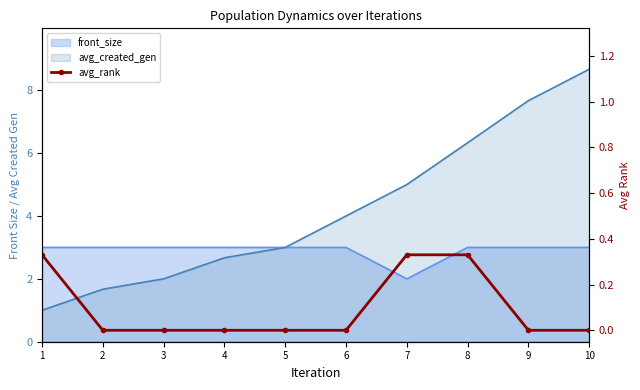

Does the chart have visible grid lines?

No